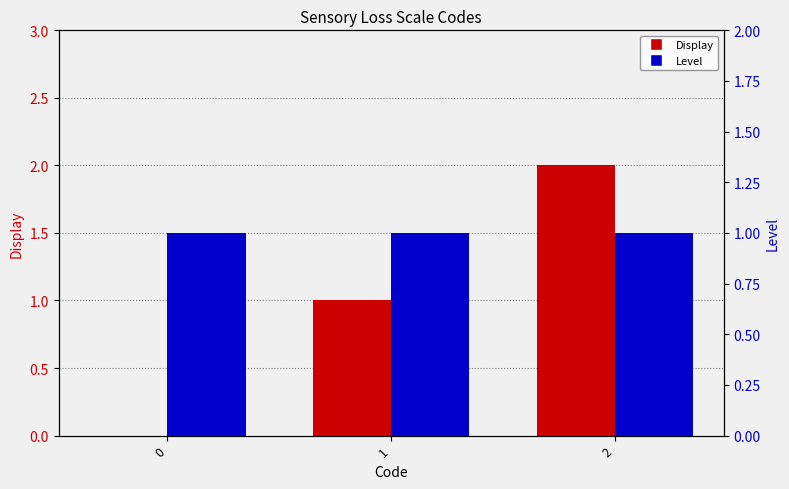

What are all the series names shown in the legend?

Display, Level